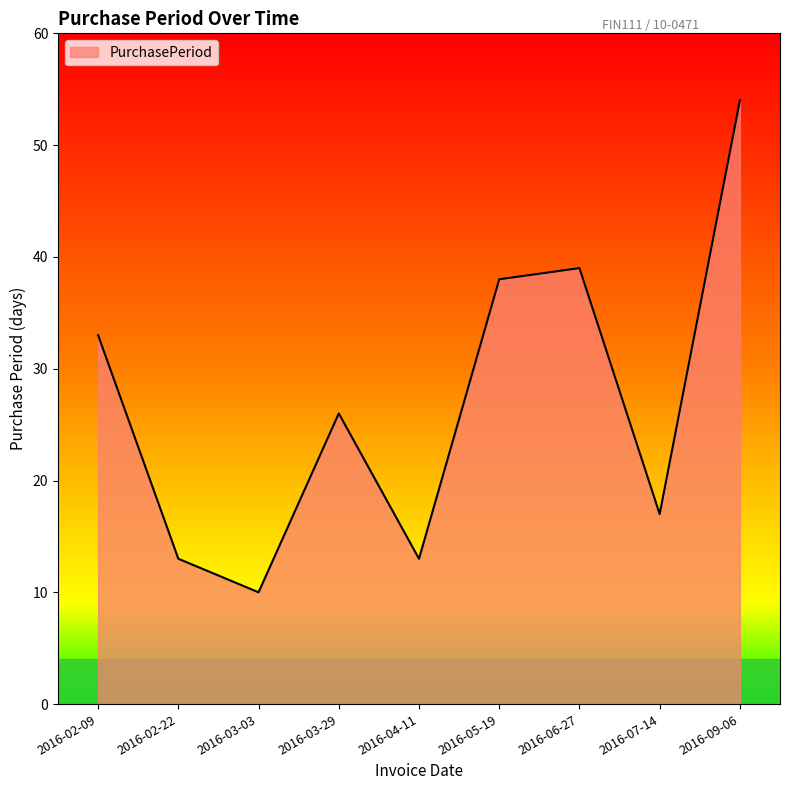

Where is the first local minimum?

2016-03-03